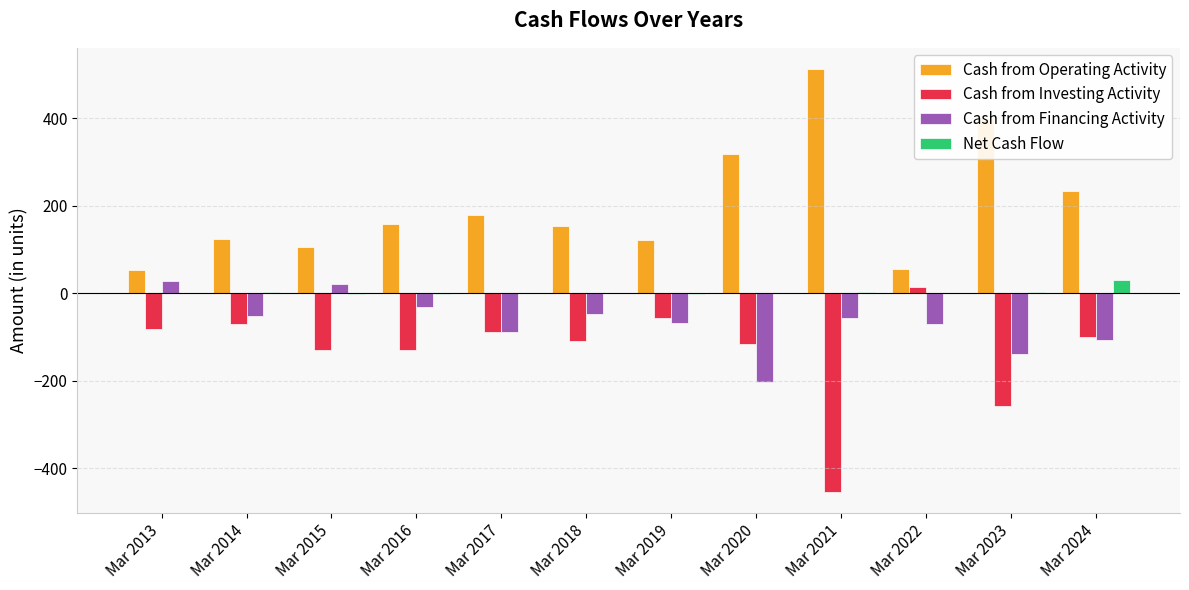

What is the highest value of the Net Cash Flow series?

30